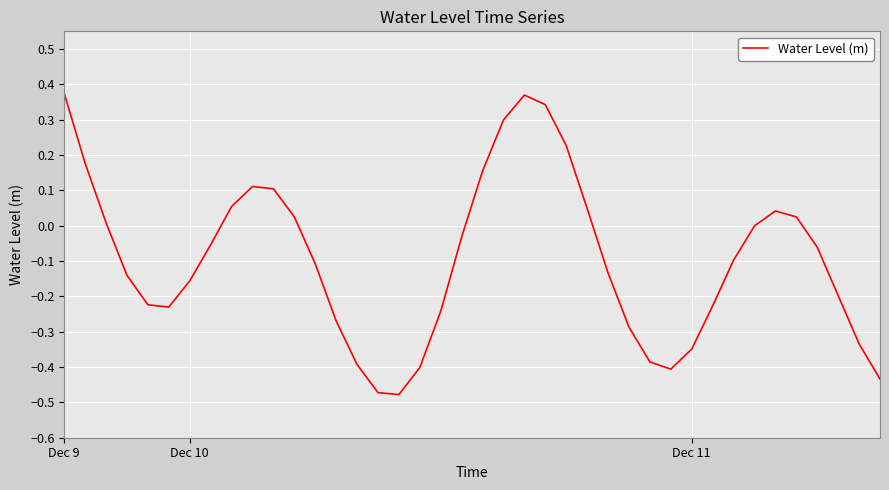

What is the difference between the maximum and minimum values?

0.9